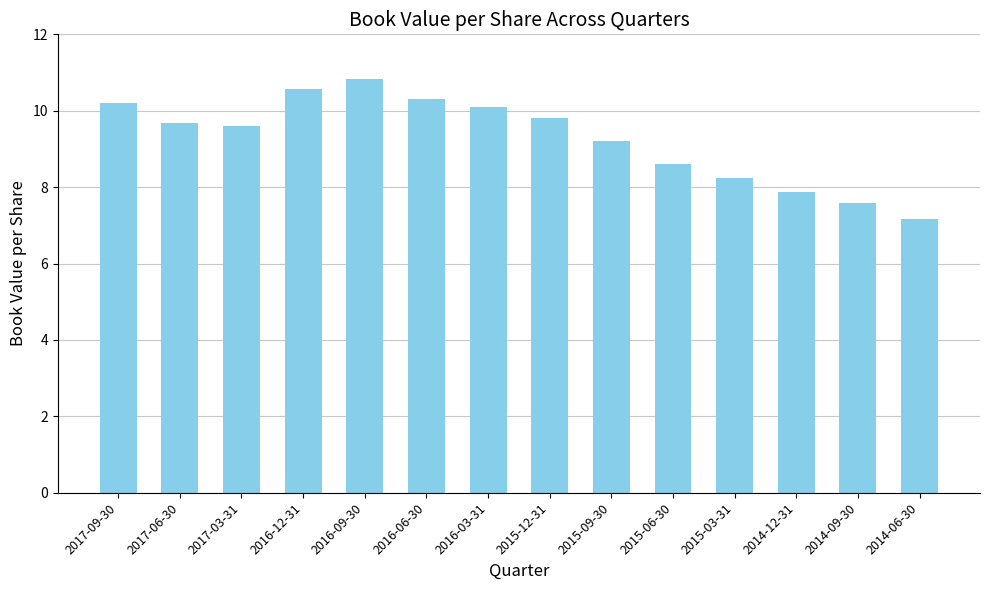

Reading left to right, list all the values displayed in this chart.

2017-09-30=10.2	2017-06-30=9.7	2017-03-31=9.6	2016-12-31=10.6	2016-09-30=10.8	2016-06-30=10.3	2016-03-31=10.1	2015-12-31=9.8	2015-09-30=9.2	2015-06-30=8.6	2015-03-31=8.2	2014-12-31=7.9	2014-09-30=7.6	2014-06-30=7.2